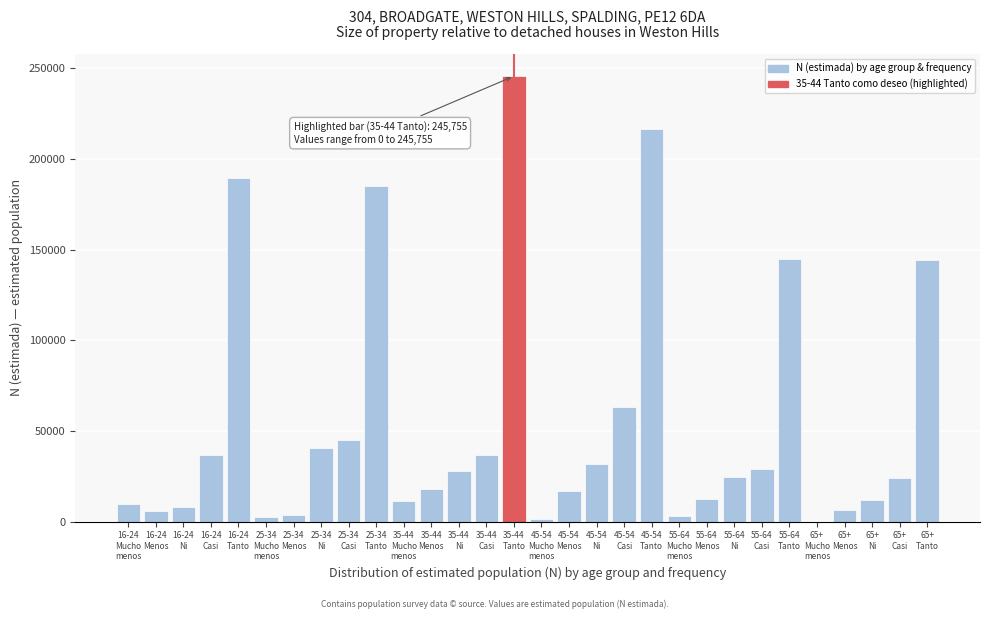

What is the greatest value displayed?

245755